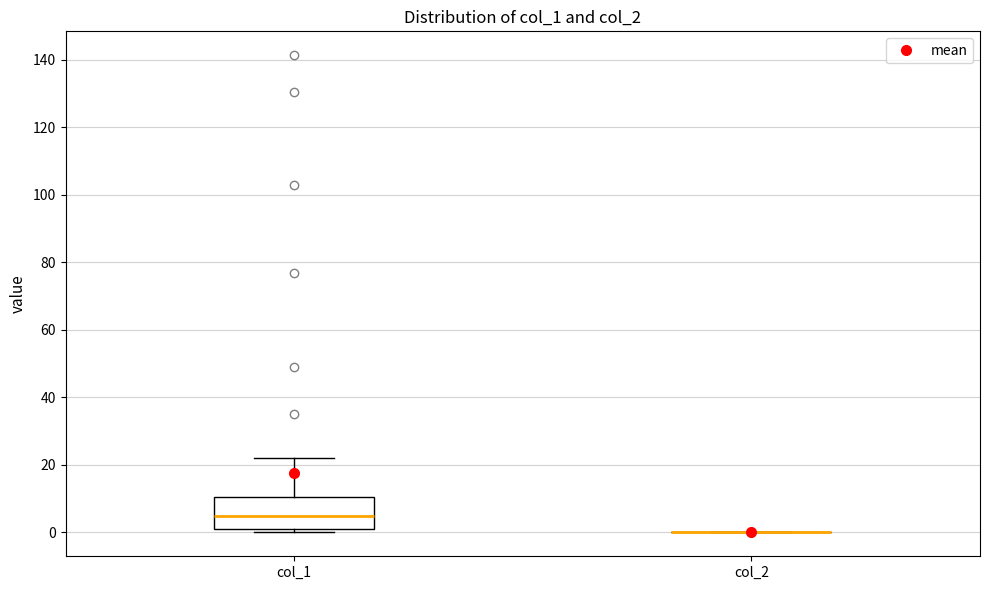

Where is the upper edge of the box for col_1 on the y-axis? The values are not printed on the chart, so give them approximately, as read against the axis.

10